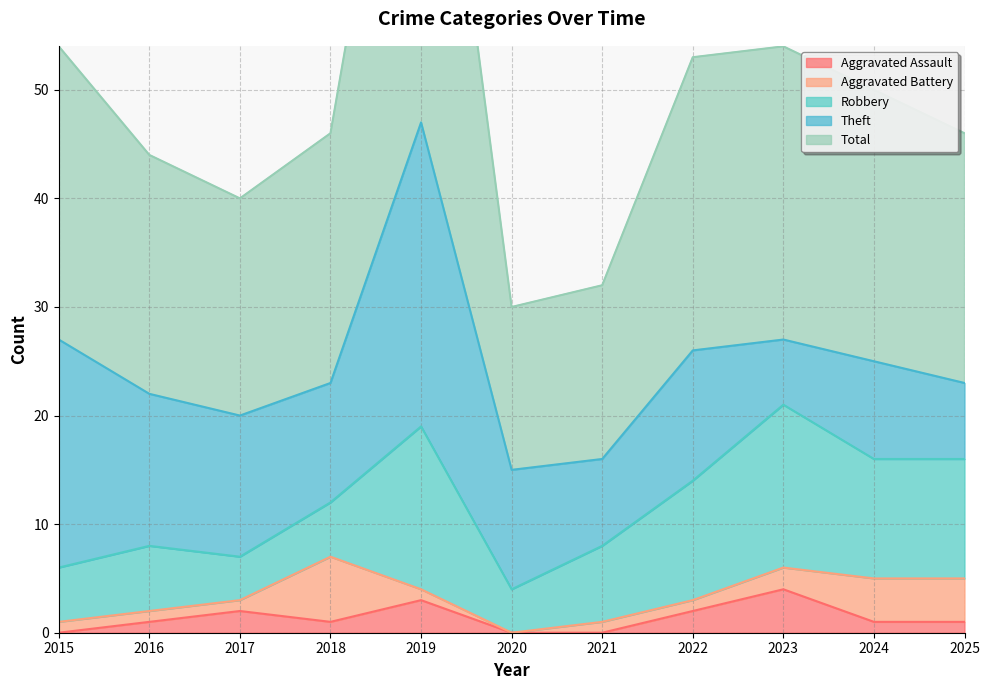

The Aggravated Assault series shows 1 at 2025. True or false?

True